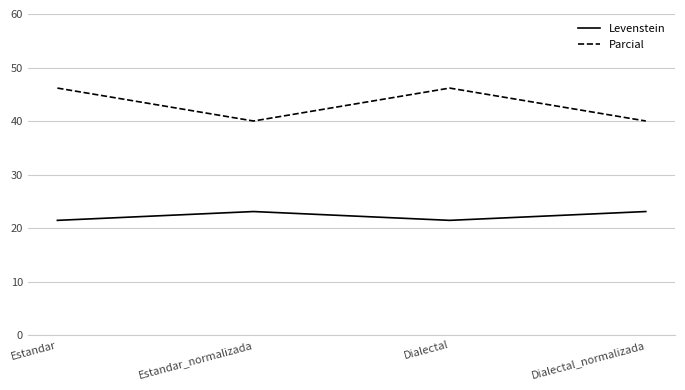

What is the highest value of the Levenstein series?

23.1